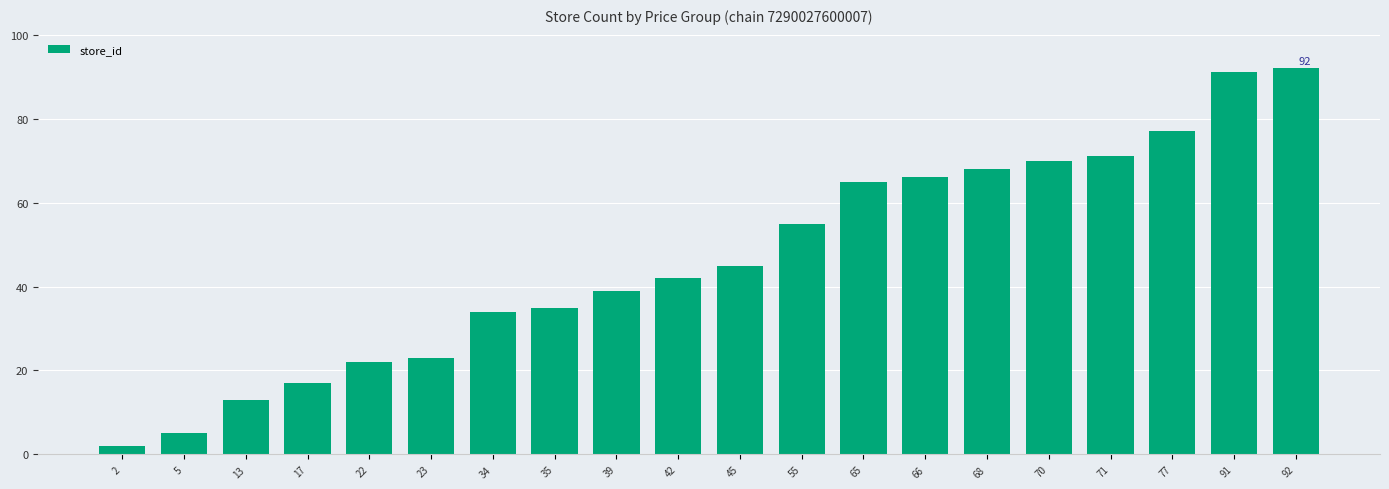

What is the ratio of the value at 35 to the value at 66?

0.5